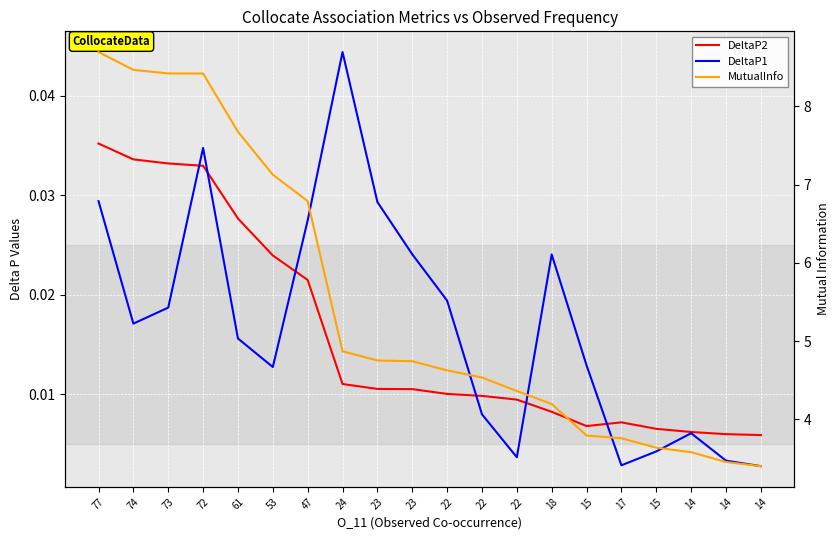

Reading right to left, list all the values displayed in this chart.

DeltaP2: 14=0.0	14=0.0	14=0.0	15=0.0	17=0.0	15=0.0	18=0.0	22=0.0	22=0.0	22=0.0	23=0.0	23=0.0	24=0.0	47=0.0	53=0.0	61=0.0	72=0.0	73=0.0	74=0.0	77=0.0
DeltaP1: 14=0.0	14=0.0	14=0.0	15=0.0	17=0.0	15=0.0	18=0.0	22=0.0	22=0.0	22=0.0	23=0.0	23=0.0	24=0.0	47=0.0	53=0.0	61=0.0	72=0.0	73=0.0	74=0.0	77=0.0
MutualInfo: 14=3.4	14=3.5	14=3.6	15=3.6	17=3.8	15=3.8	18=4.2	22=4.4	22=4.5	22=4.6	23=4.7	23=4.8	24=4.9	47=6.8	53=7.1	61=7.7	72=8.4	73=8.4	74=8.5	77=8.7